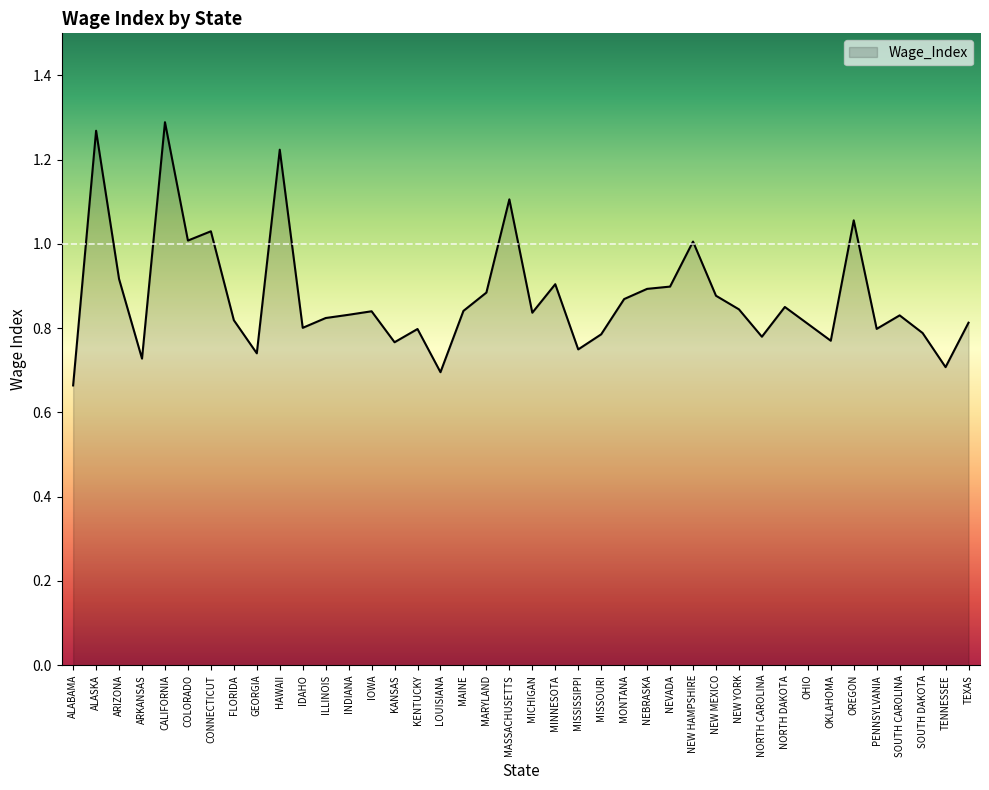

At which label is the value closest to 0?

ALABAMA